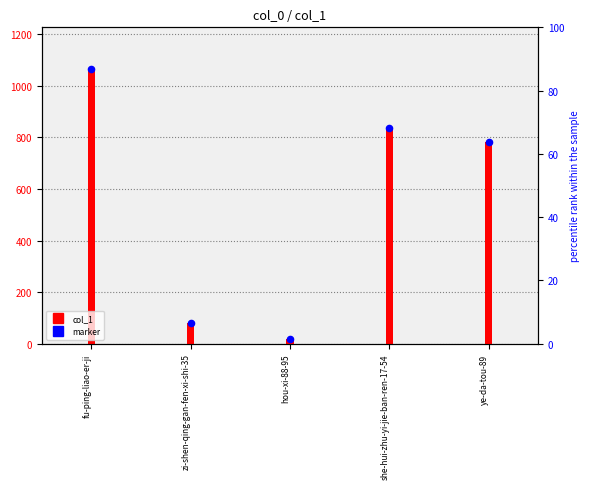

Which series has the largest total across all categories?

col_1